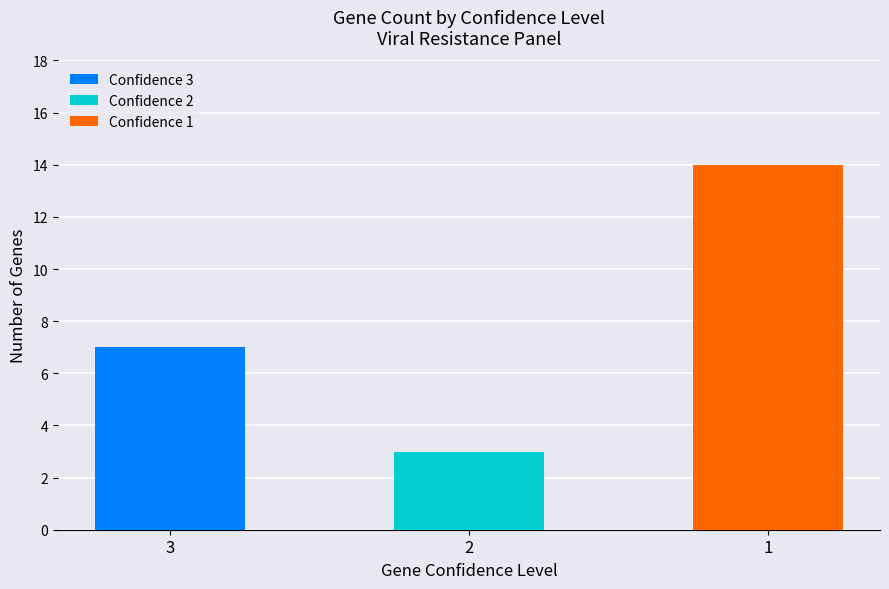

Reading left to right, transcribe the values for Confidence 3.

3=7	2=0	1=0